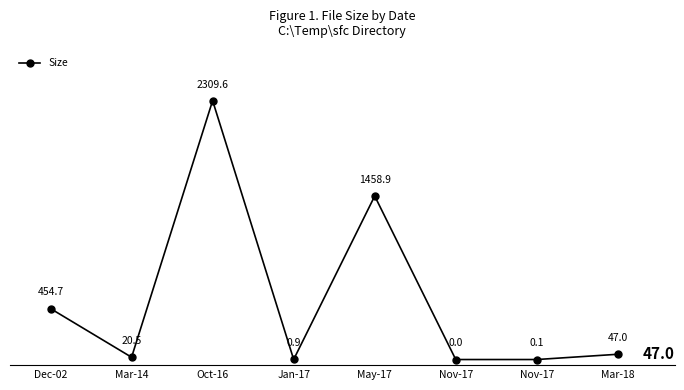

What is the value of the 2nd point from the left?

20.5